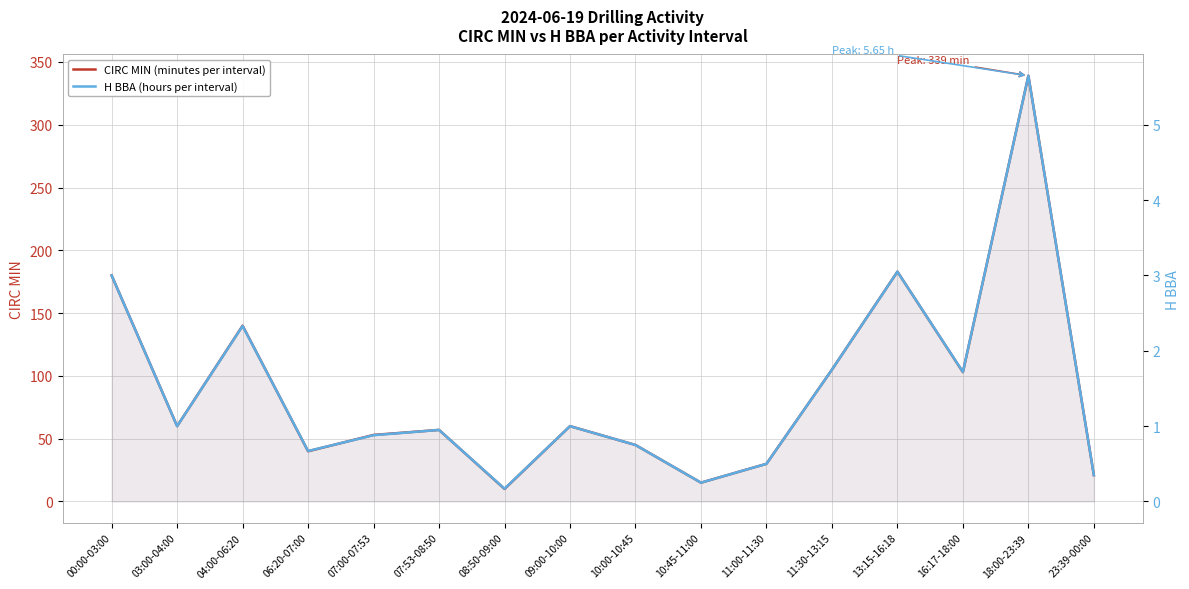

Reading left to right, transcribe all the data shown in this chart.

CIRC MIN (minutes per interval): 00:00-03:00=180.0	03:00-04:00=60.0	04:00-06:20=140.0	06:20-07:00=40.0	07:00-07:53=53.0	07:53-08:50=57.0	08:50-09:00=10.0	09:00-10:00=60.0	10:00-10:45=45.0	10:45-11:00=15.0	11:00-11:30=30.0	11:30-13:15=105.0	13:15-16:18=183.0	16:17-18:00=103.0	18:00-23:39=339.0	23:39-00:00=21.0
H BBA (hours per interval): 00:00-03:00=3.0	03:00-04:00=1.0	04:00-06:20=2.3	06:20-07:00=0.7	07:00-07:53=0.9	07:53-08:50=0.9	08:50-09:00=0.2	09:00-10:00=1.0	10:00-10:45=0.8	10:45-11:00=0.2	11:00-11:30=0.5	11:30-13:15=1.8	13:15-16:18=3.0	16:17-18:00=1.7	18:00-23:39=5.7	23:39-00:00=0.3